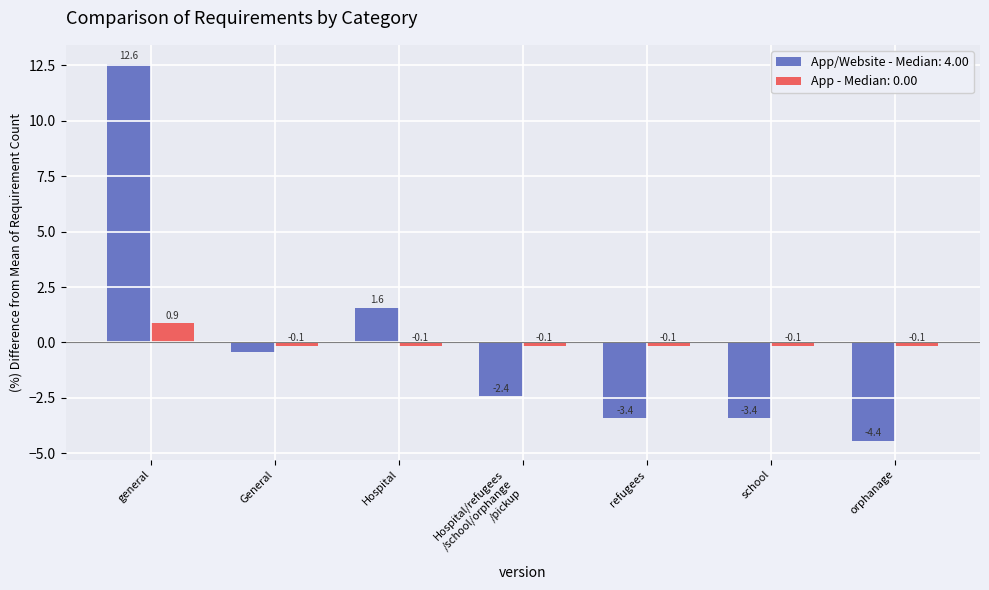

True or false: App/Website - Median: 4.00 has a value of 12.6 at general.

True